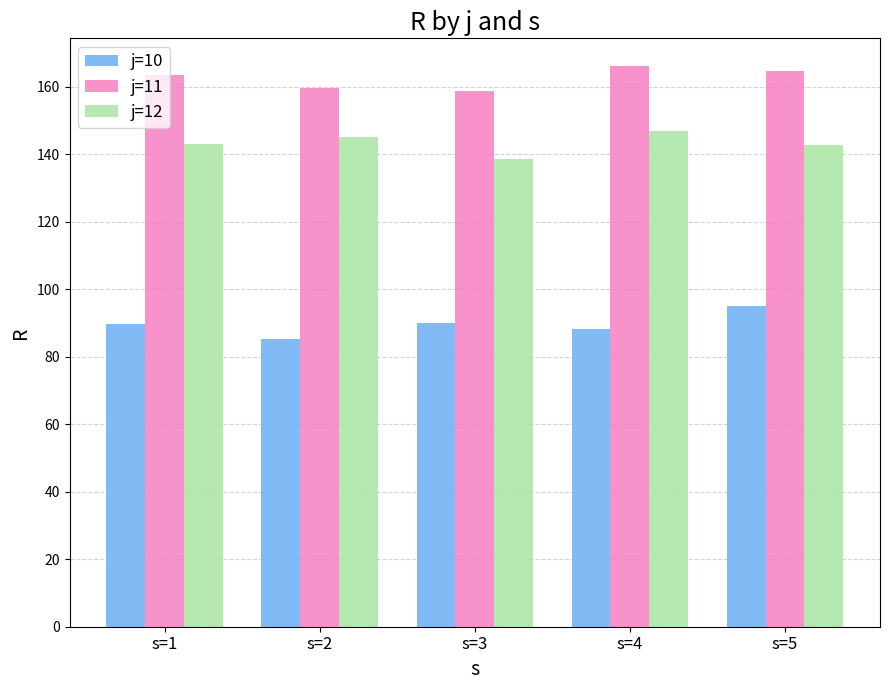

What is the sum of all j=10 values?

448.1